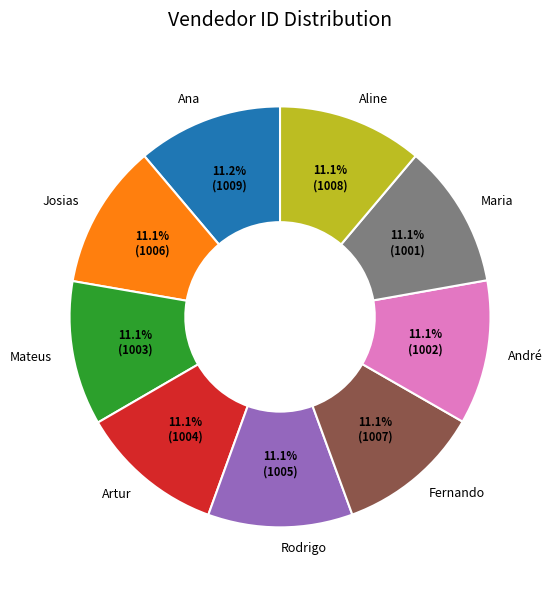

To the nearest percent, what is the average slice percentage?

11%